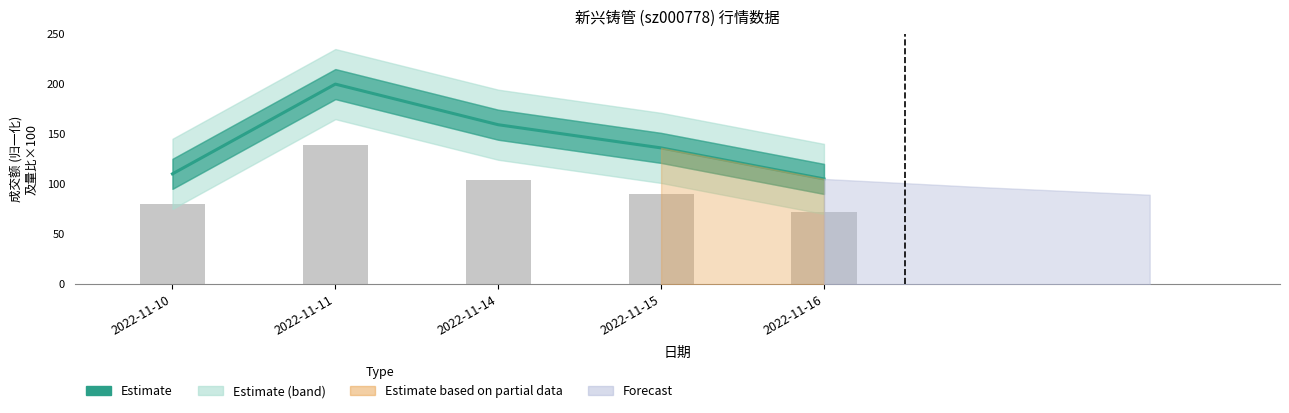

True or false: the data shows 159.4 at 2022-11-14.

True